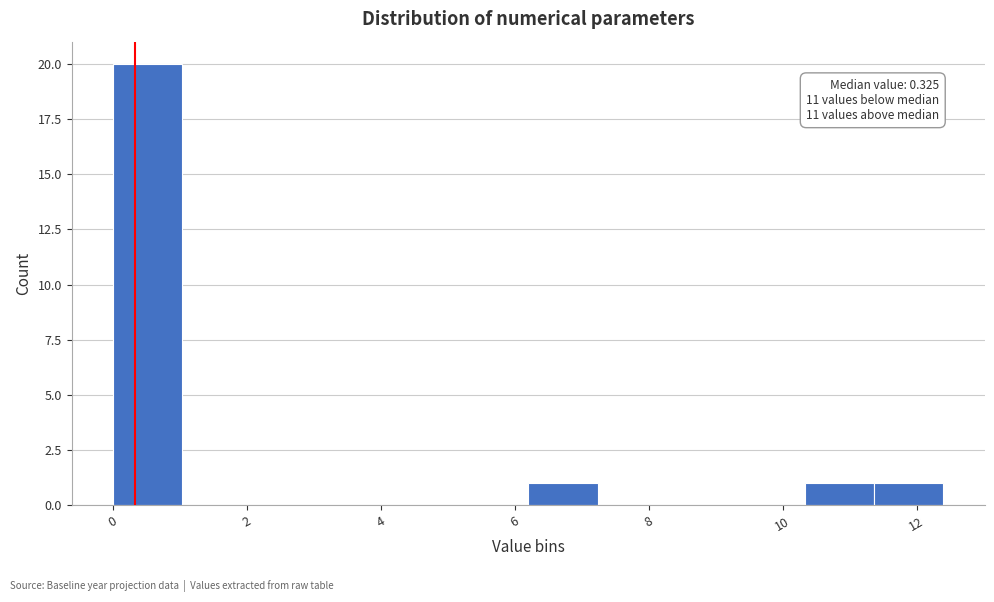

Which range on the x-axis has the tallest bar?

0.0 to 1.0